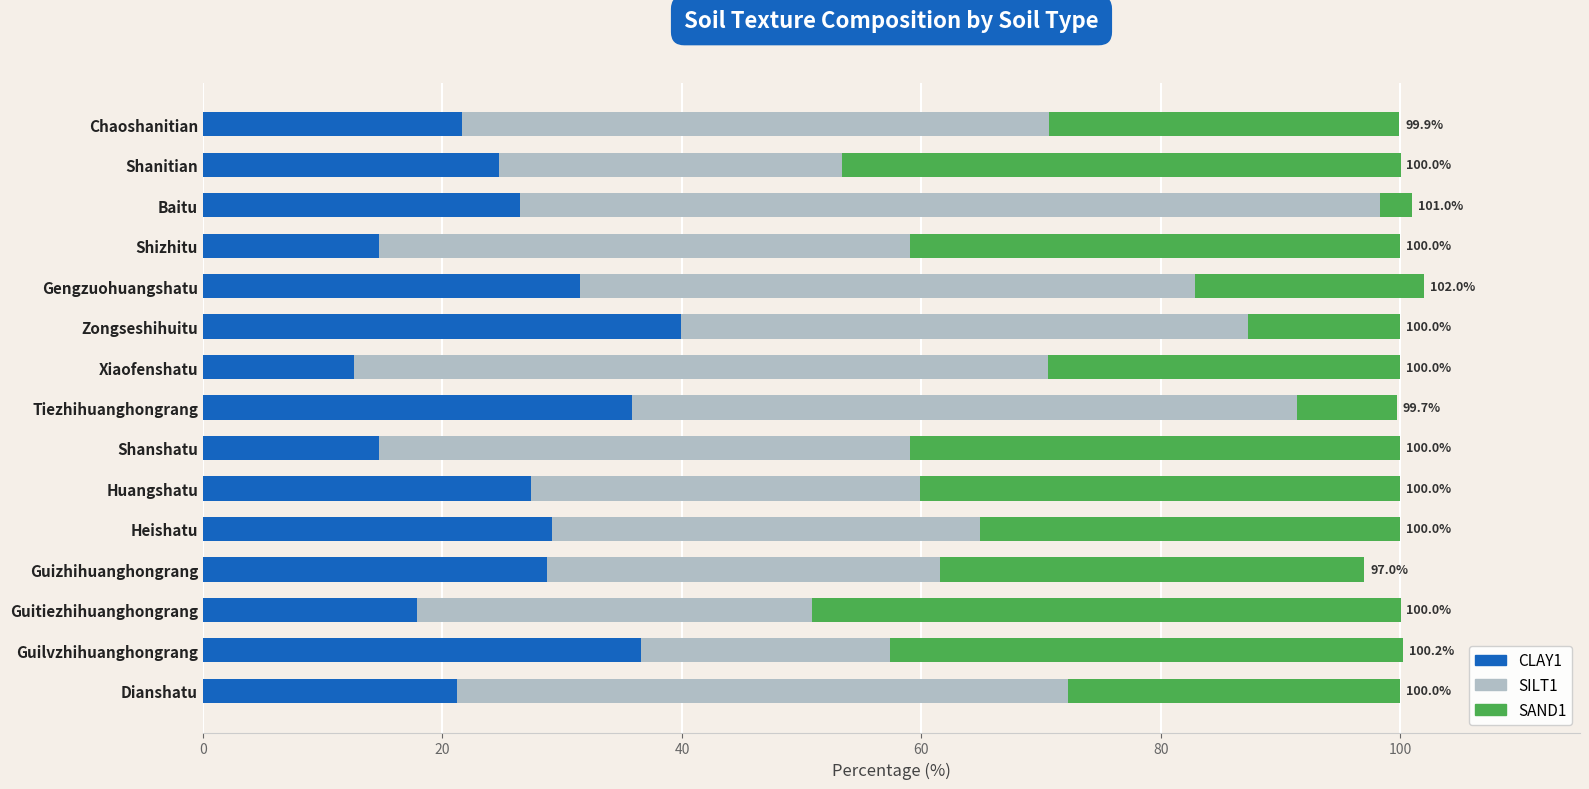

The CLAY1 series shows 39.2 at Huangshatu. True or false?

False